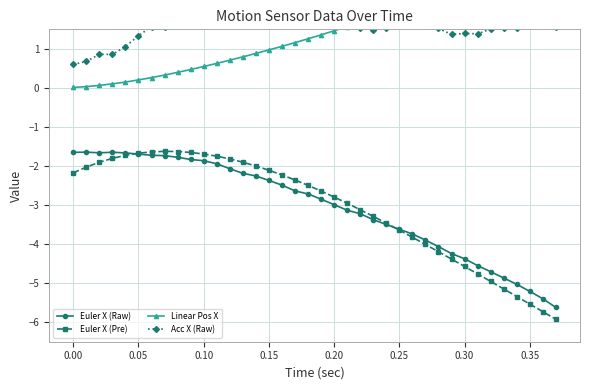

How many values in the Euler X (Pre) series are below -2?

26